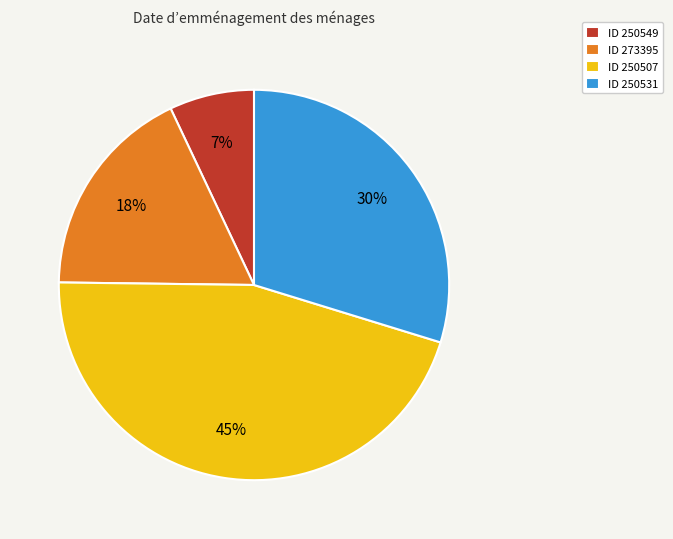

How many segments does this pie chart have?

4